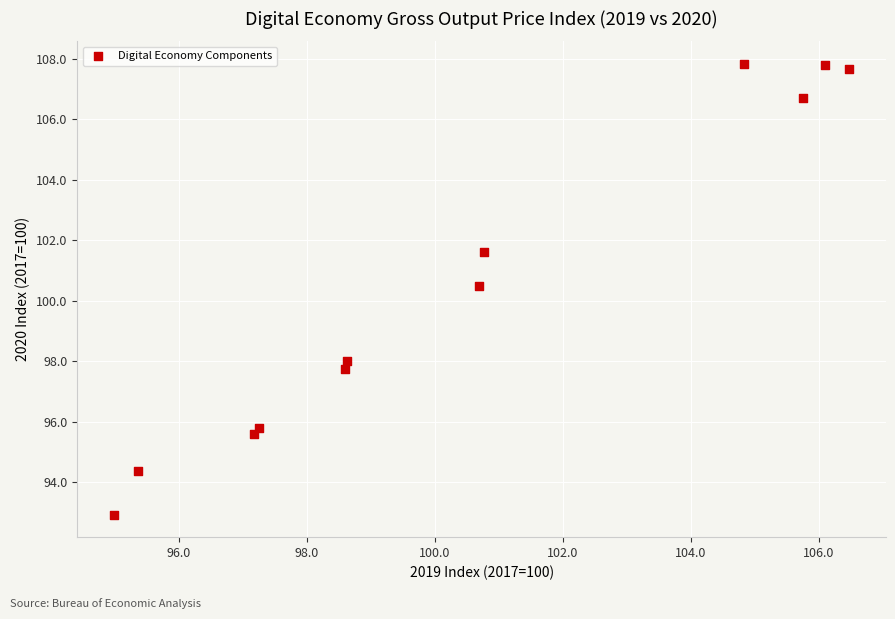

What is the average X value?

100.6